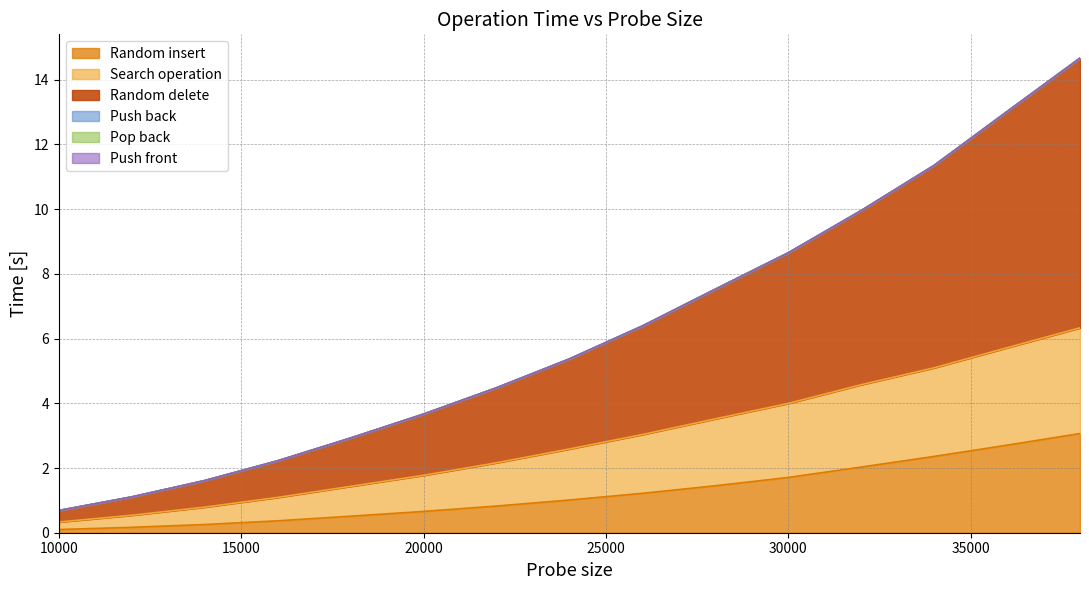

The value of Random insert at 16000 is 0.7. True or false?

False